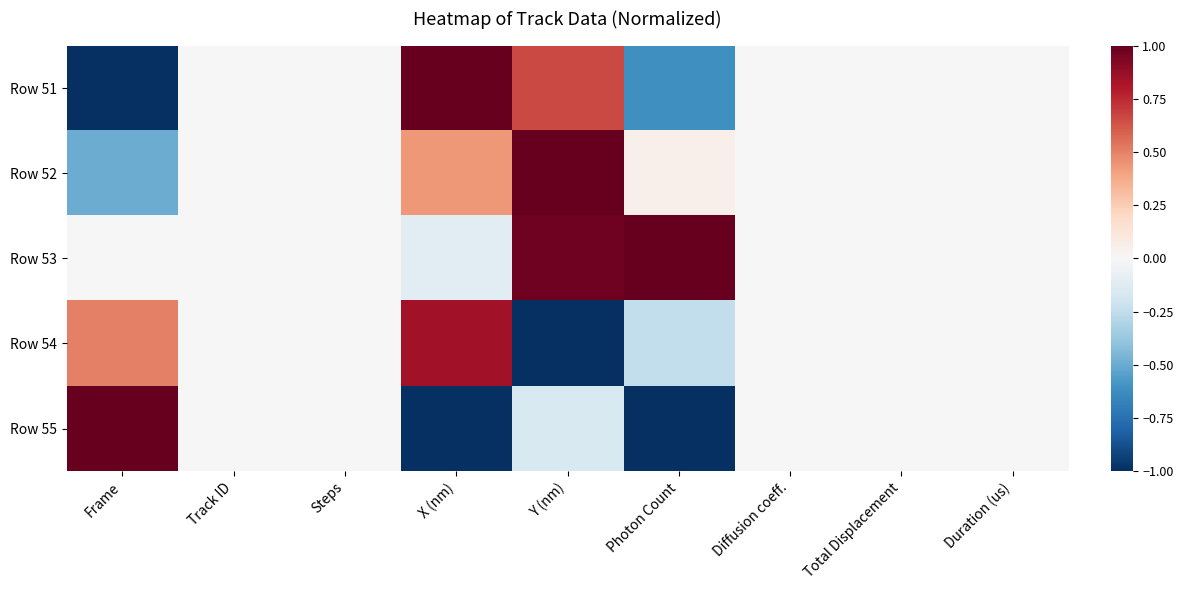

Which series has the largest total across all categories?

Row 53